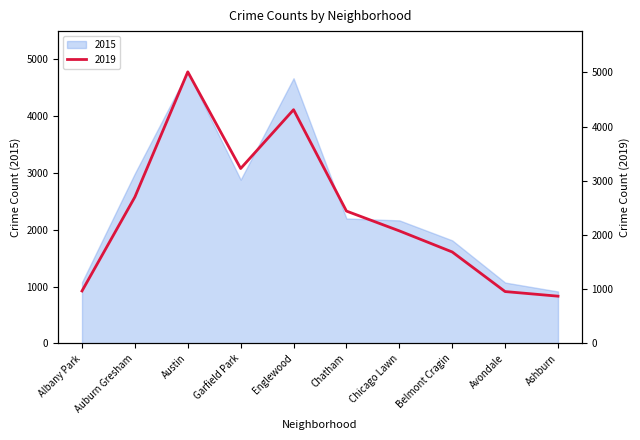

In 2015, how many points are higher than both neighbors (excluding endpoints)?

2